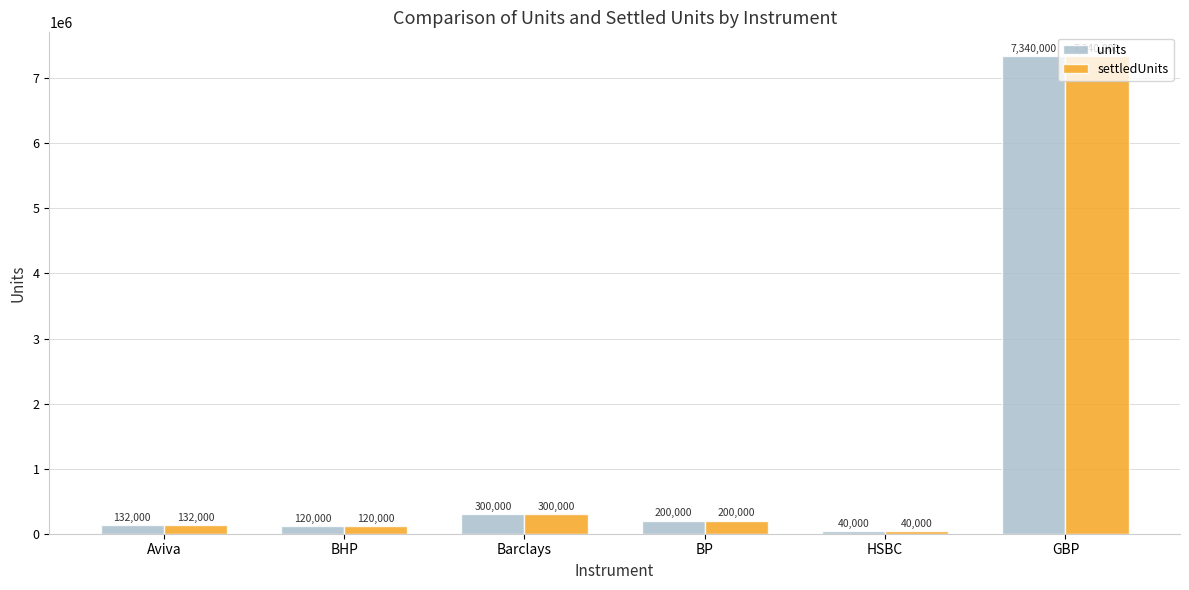

List the labels in order of units value, smallest first.

HSBC, BHP, Aviva, BP, Barclays, GBP